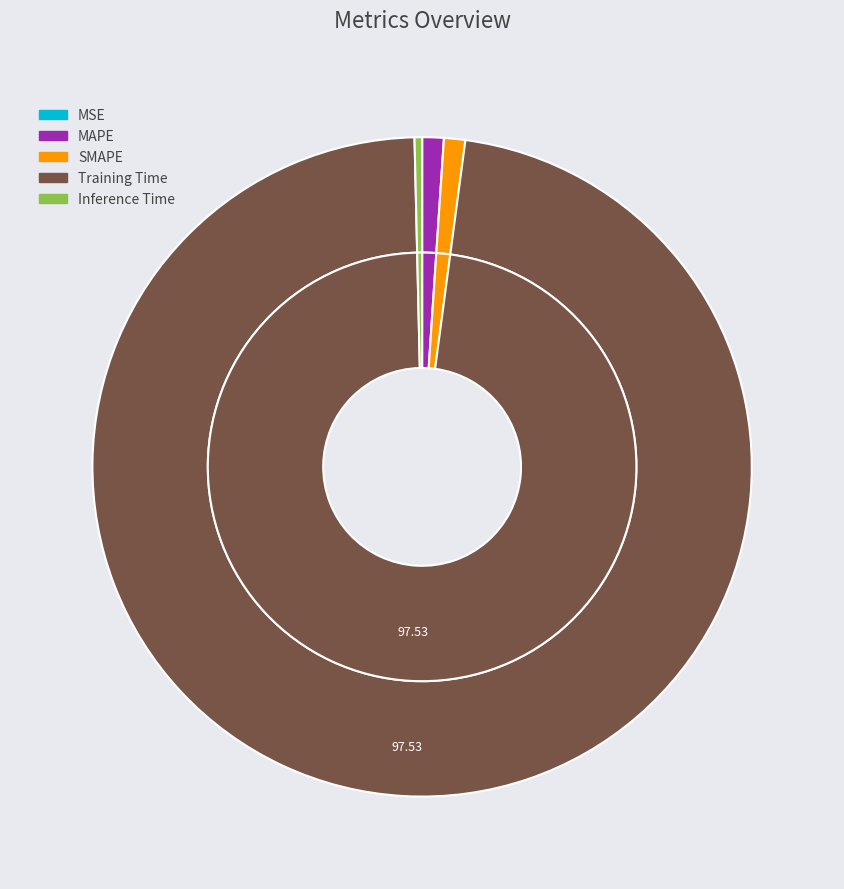

What percentage is the Training Time slice, to the nearest percent?

98%